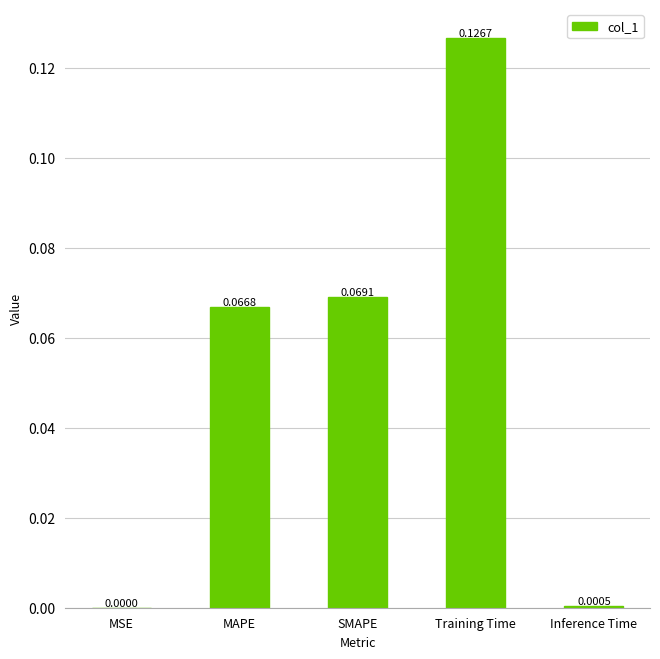

Count the number of categories in the chart.

5